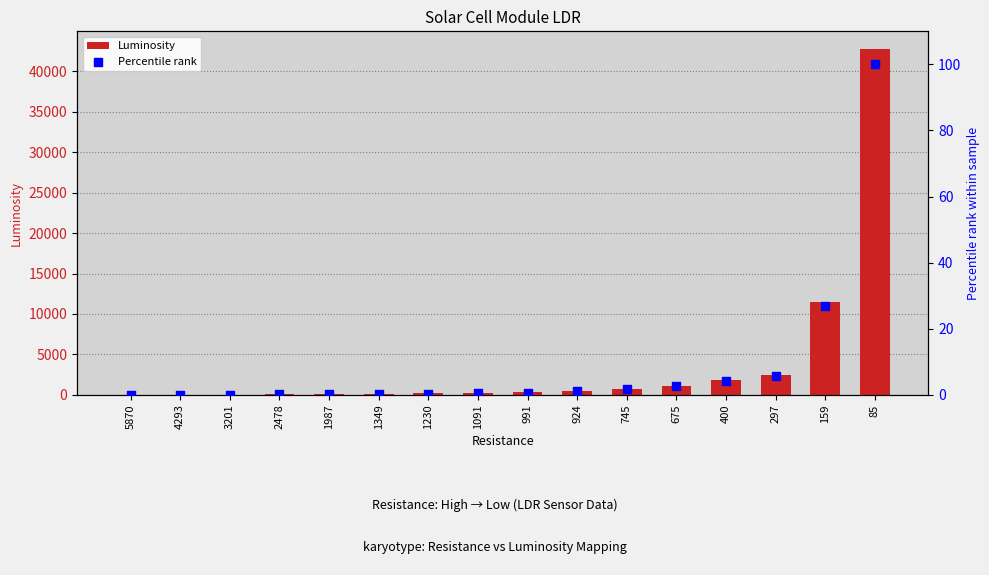

Which series reaches the minimum Y coordinate?

Percentile rank